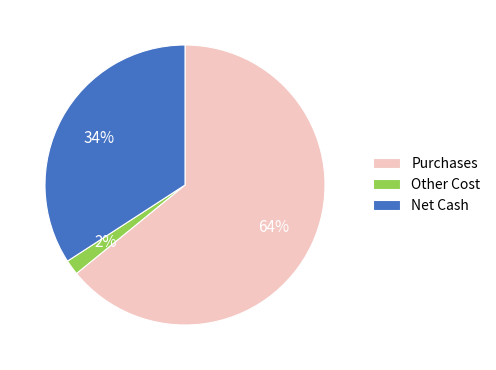

Which category has the biggest portion of the pie?

Purchases